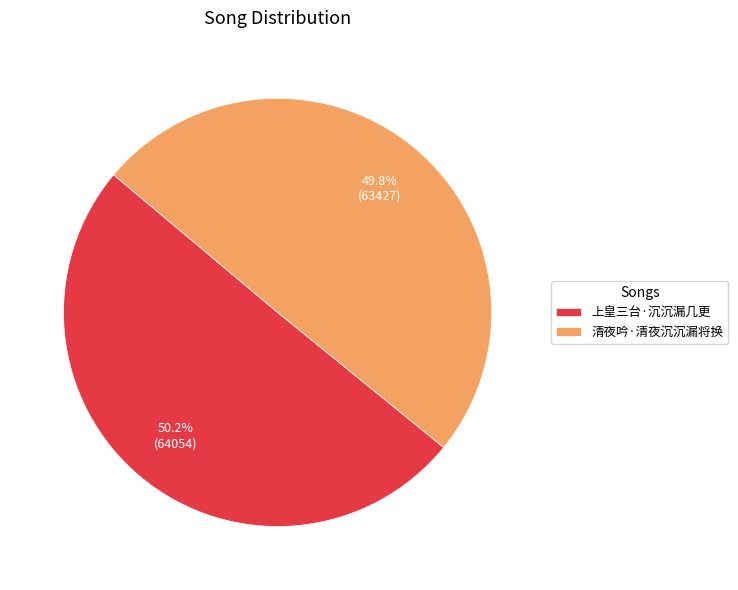

Is it true that 上皇三台·沉沉漏几更 is 50% of the pie?

True